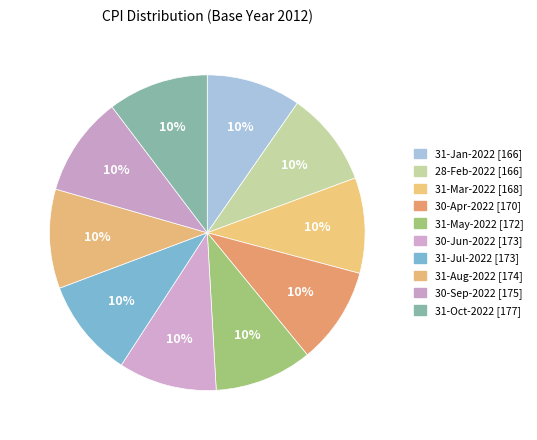

The 28-Feb-2022 slice represents 10% of the pie. True or false?

True